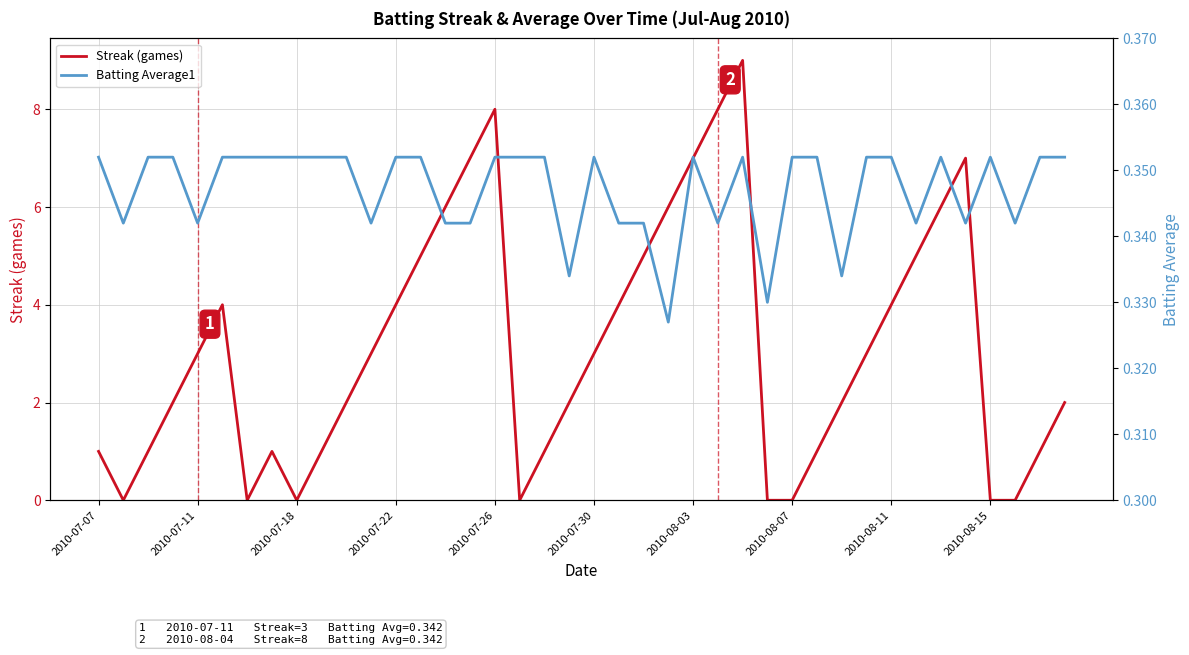

Rank the series at 30 from highest to lowest value.

Streak (games), Batting Average1